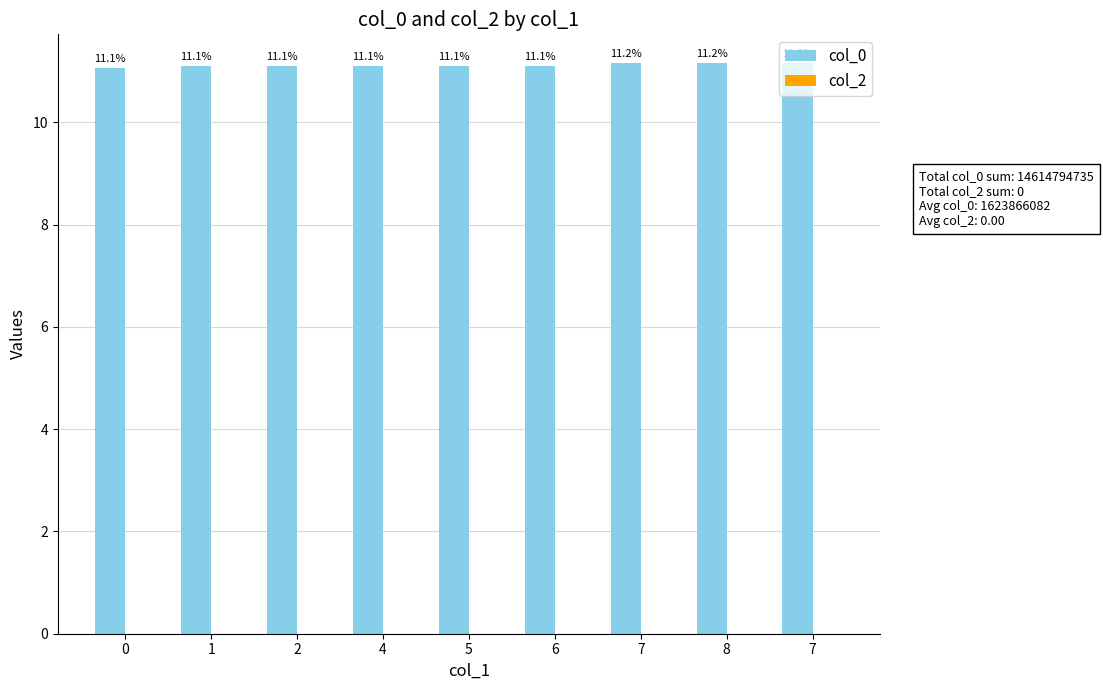

Does the chart contain stacked bars?

No